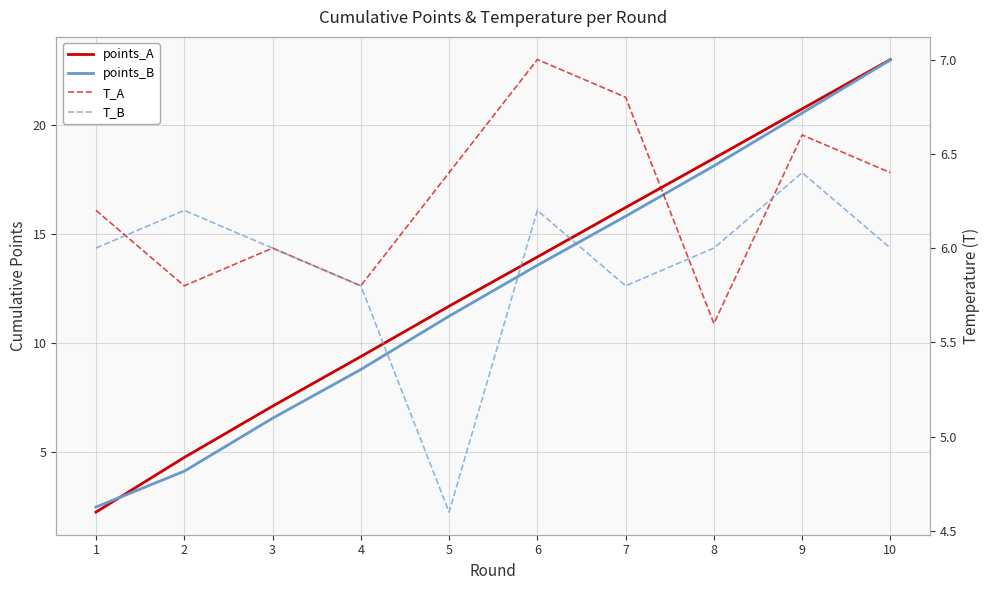

How many lines are shown in the chart?

4